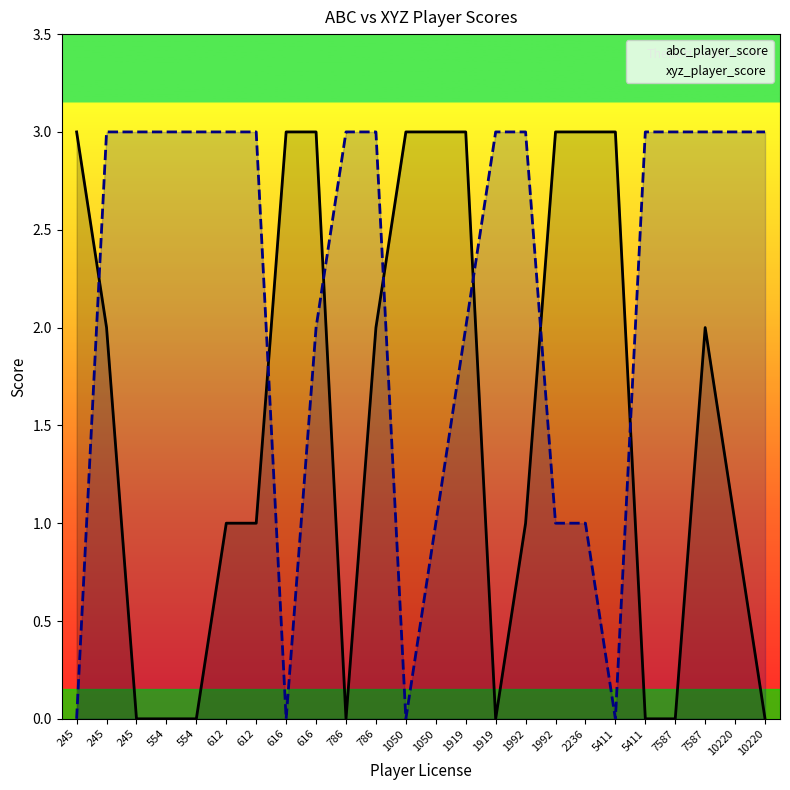

Is it true that abc_player_score equals 3 at 5411?

True